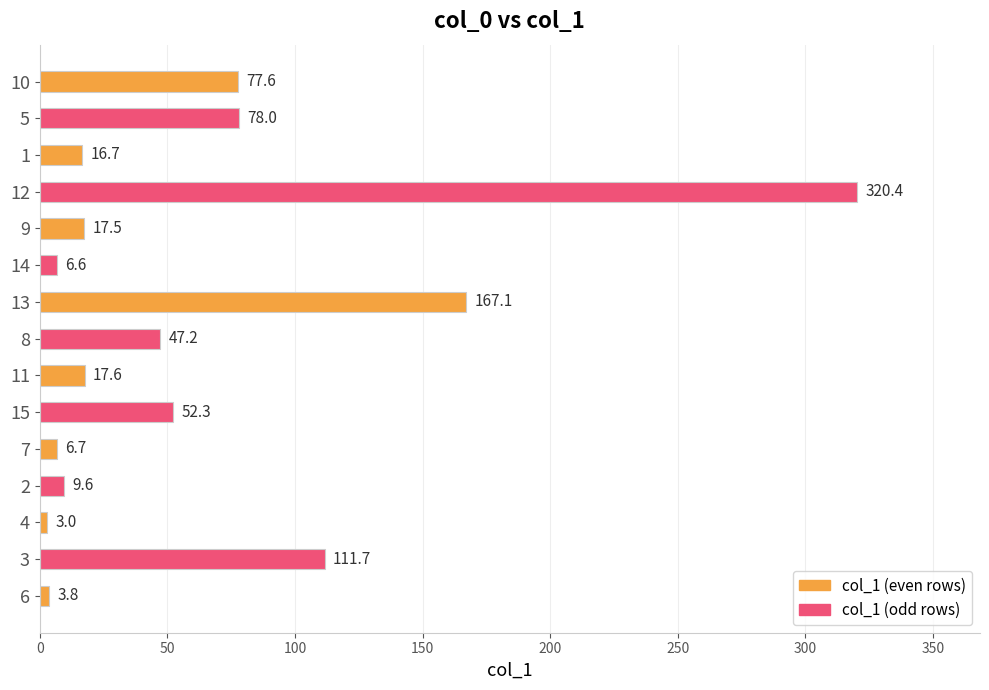

Does the chart contain any negative values?

No